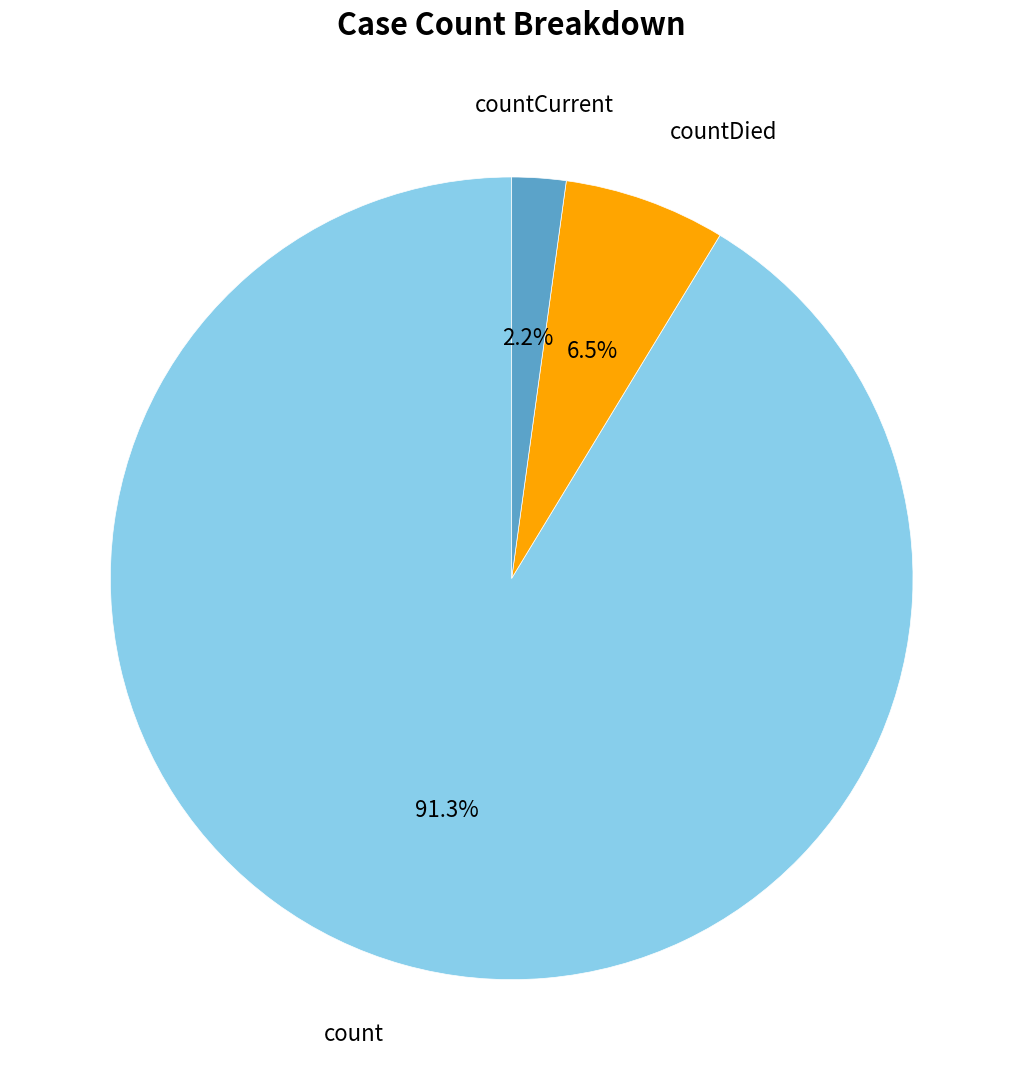

What is the smallest slice in the pie chart?

countCurrent